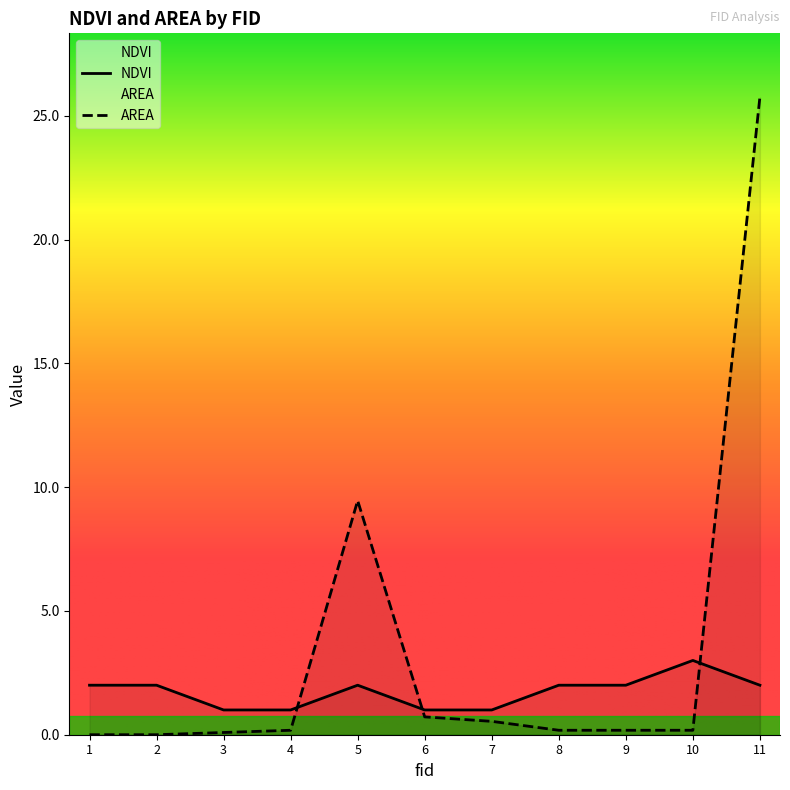

At how many categories does at least one series exceed 12?

1